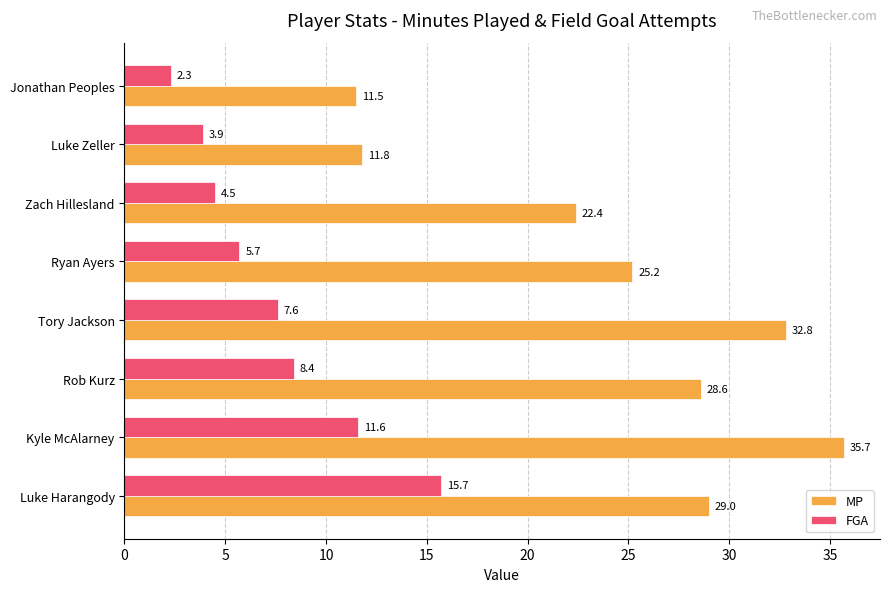

What is the maximum value shown in the chart?

35.7